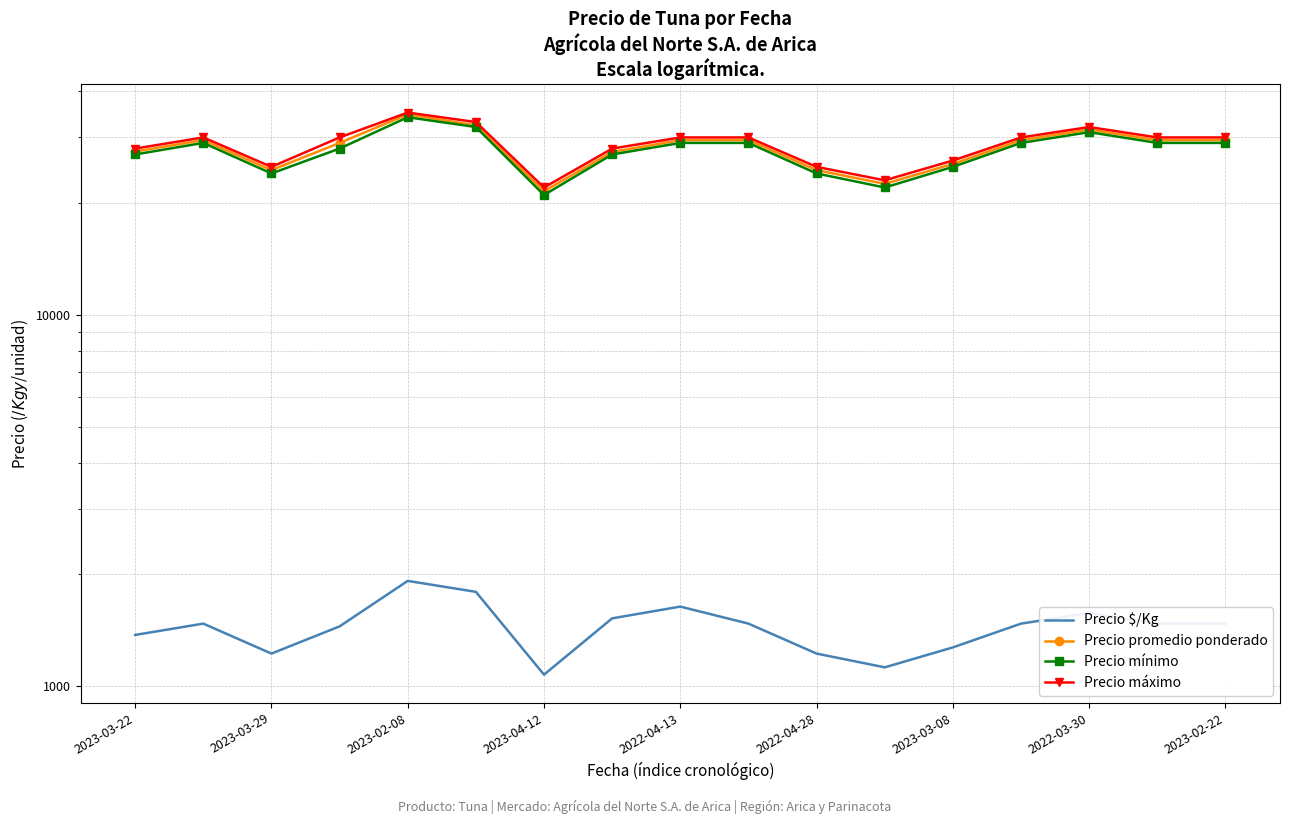

Is this an area chart (filled region under the line)?

No